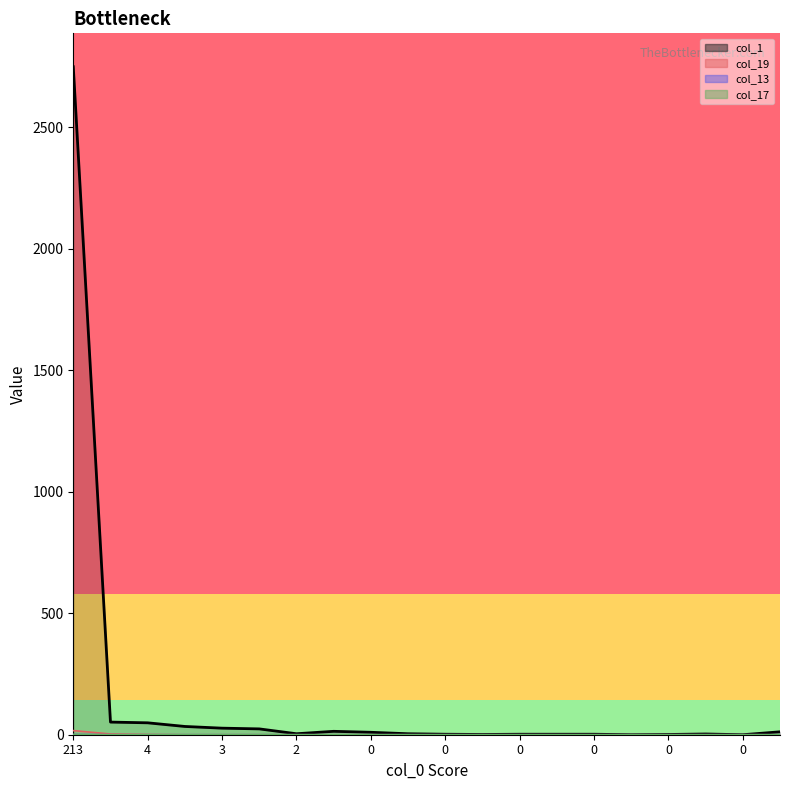

How many distinct data groups are displayed?

4